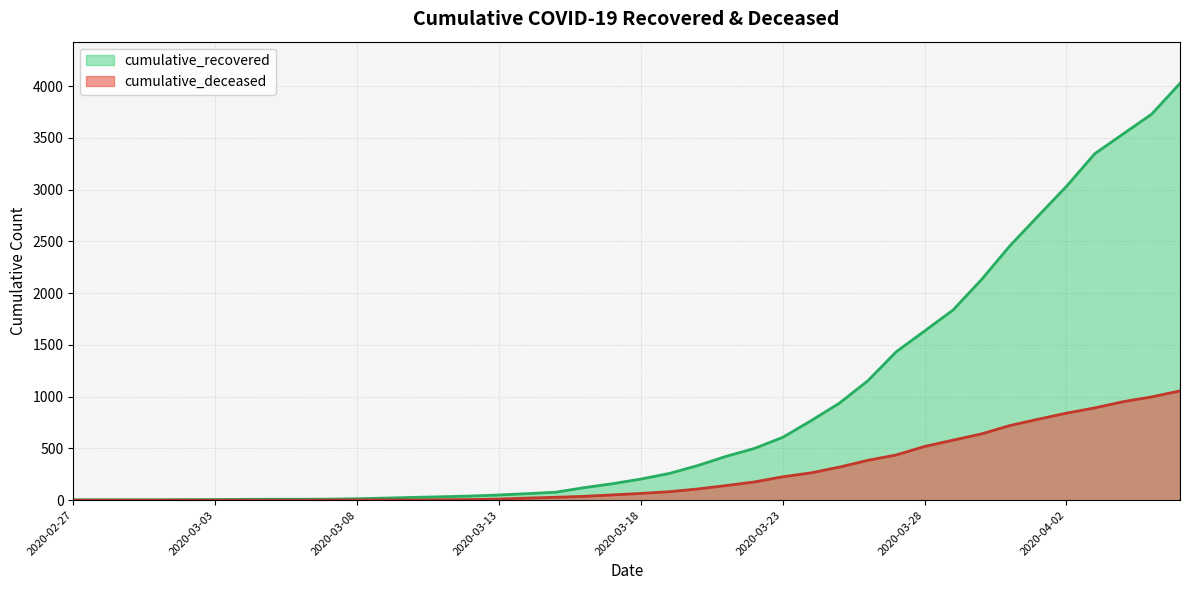

Rank the series at 2020-03-19 from highest to lowest value.

cumulative_recovered, cumulative_deceased